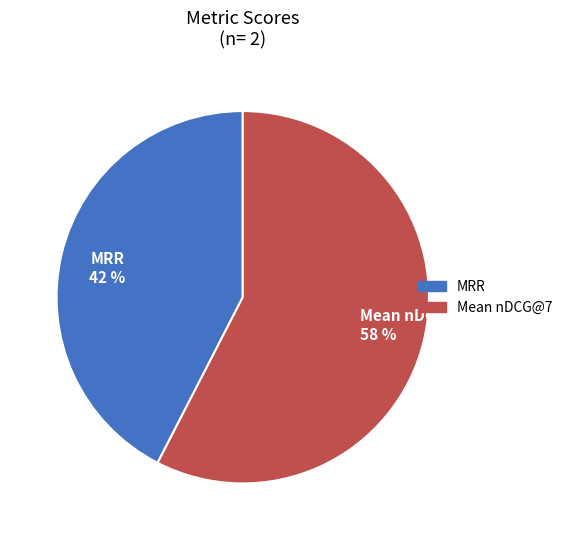

What is the smallest slice in the pie chart?

MRR